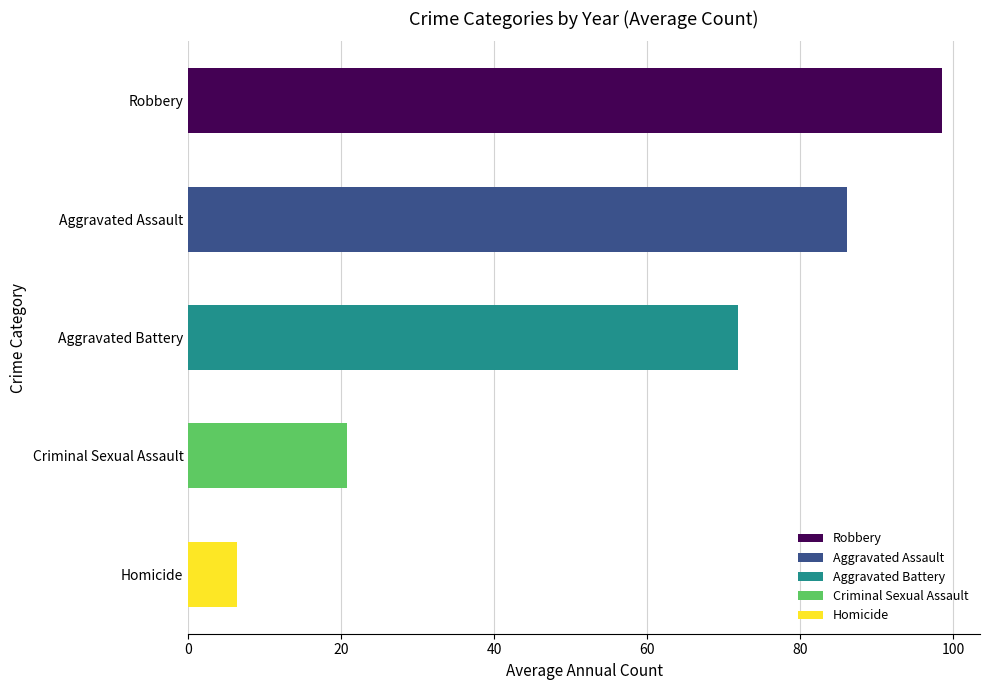

Is it true that the value at Criminal Sexual Assault is 20.8?

True